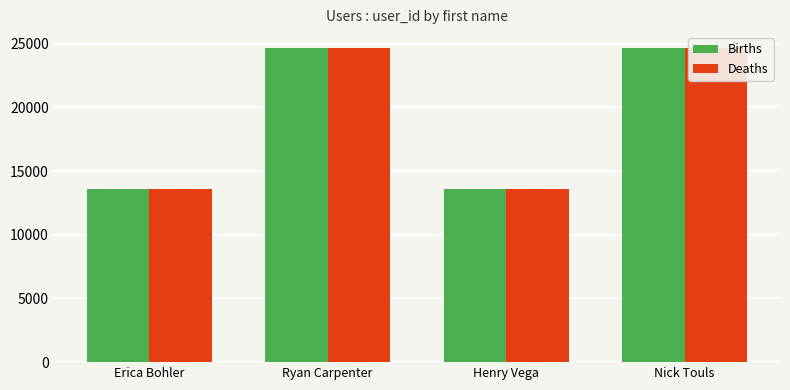

What is the total value across all series at Henry Vega?

27144